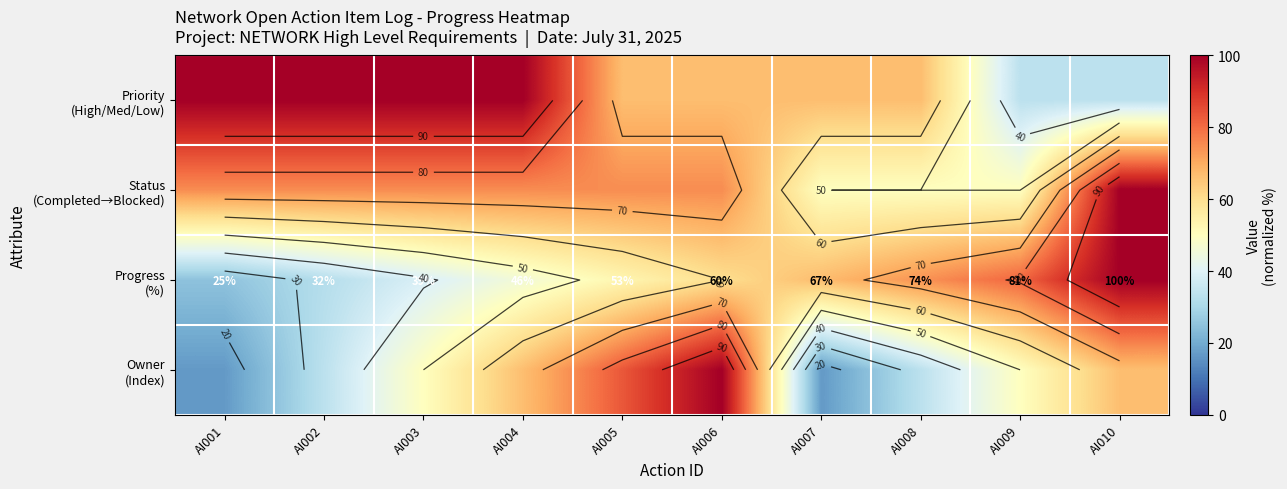

At which label does Owner (Index) reach its minimum?

AI001